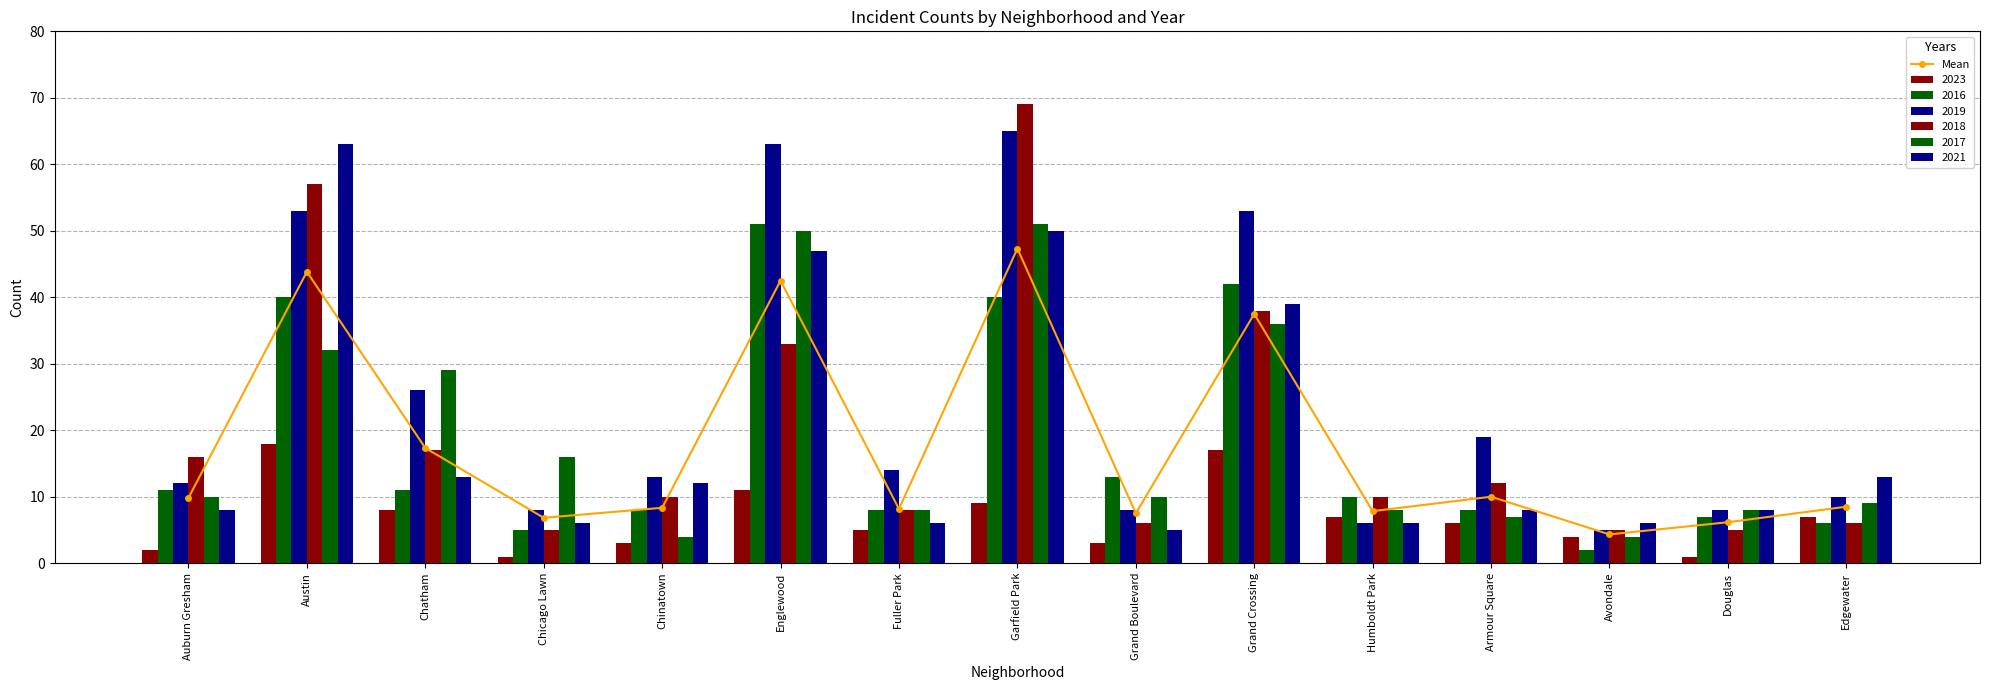

What is the sum of the values at Austin and Englewood?

86.3